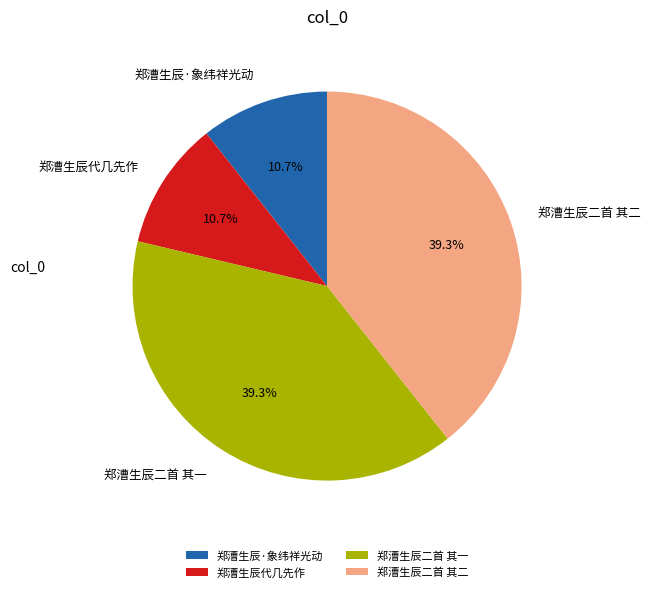

What percentage is the 郑漕生辰代几先作 slice, to the nearest percent?

11%